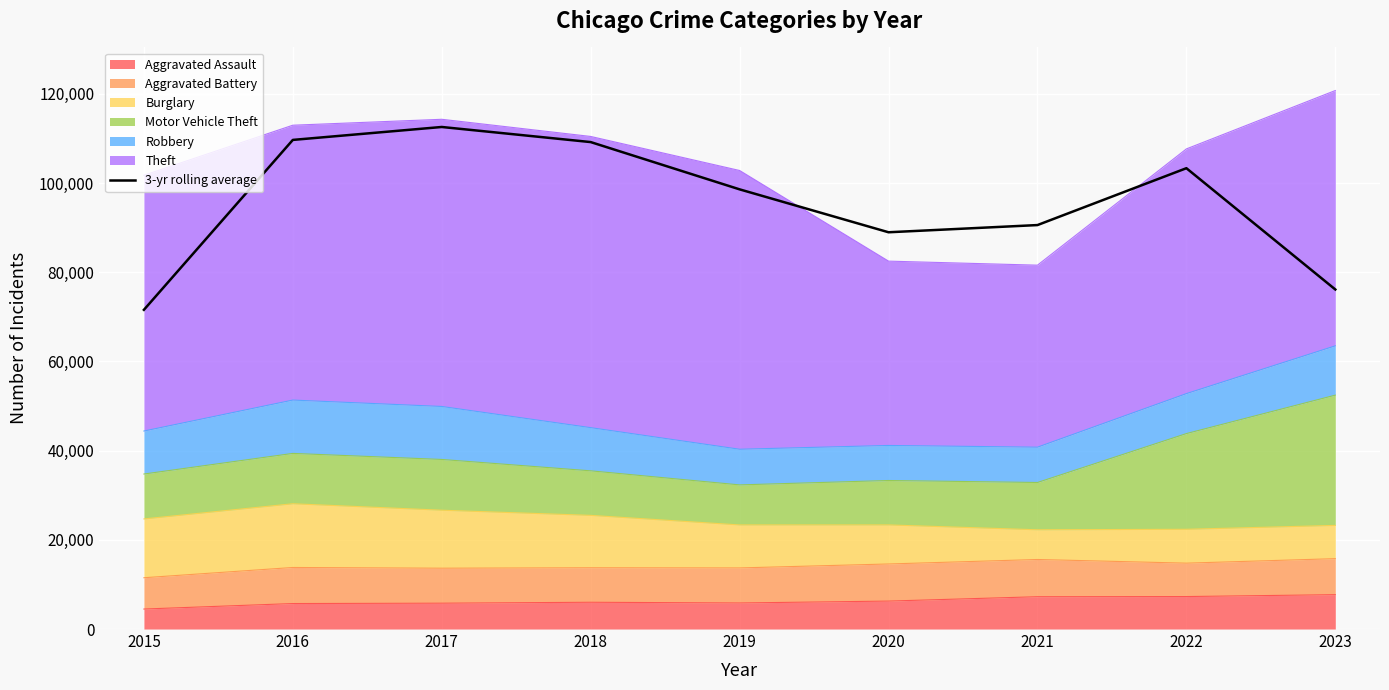

The chart shows a value of 98574.3 at 2019. True or false?

True